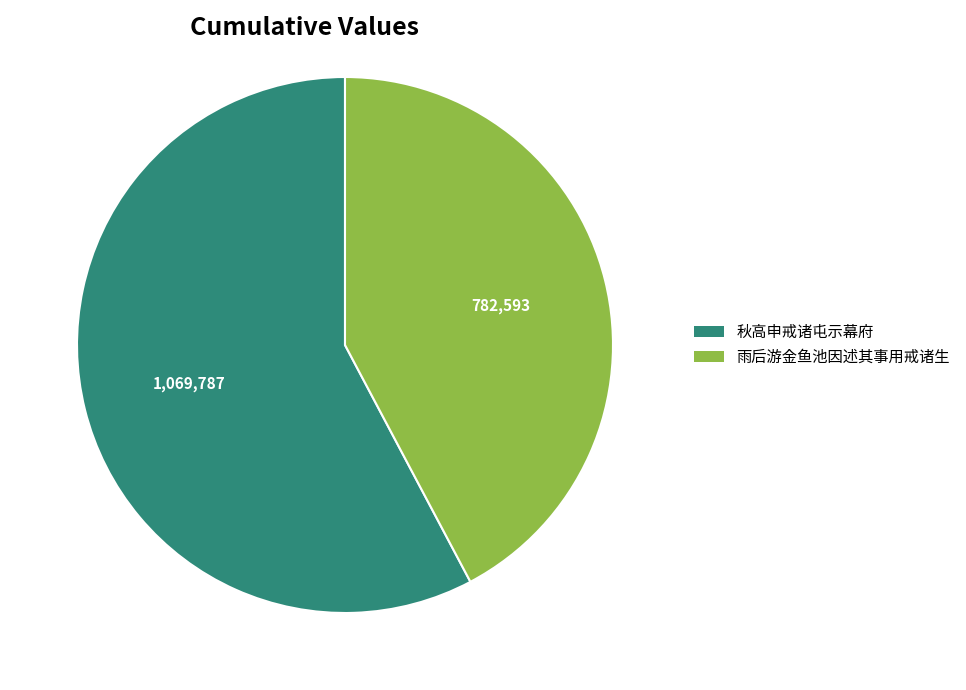

Which slice is the smallest?

雨后游金鱼池因述其事用戒诸生